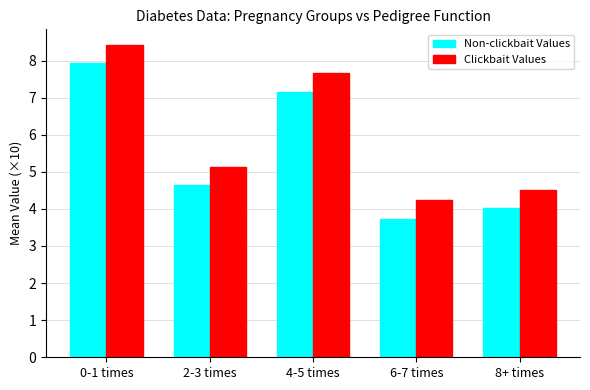

How many groups of bars are there?

5